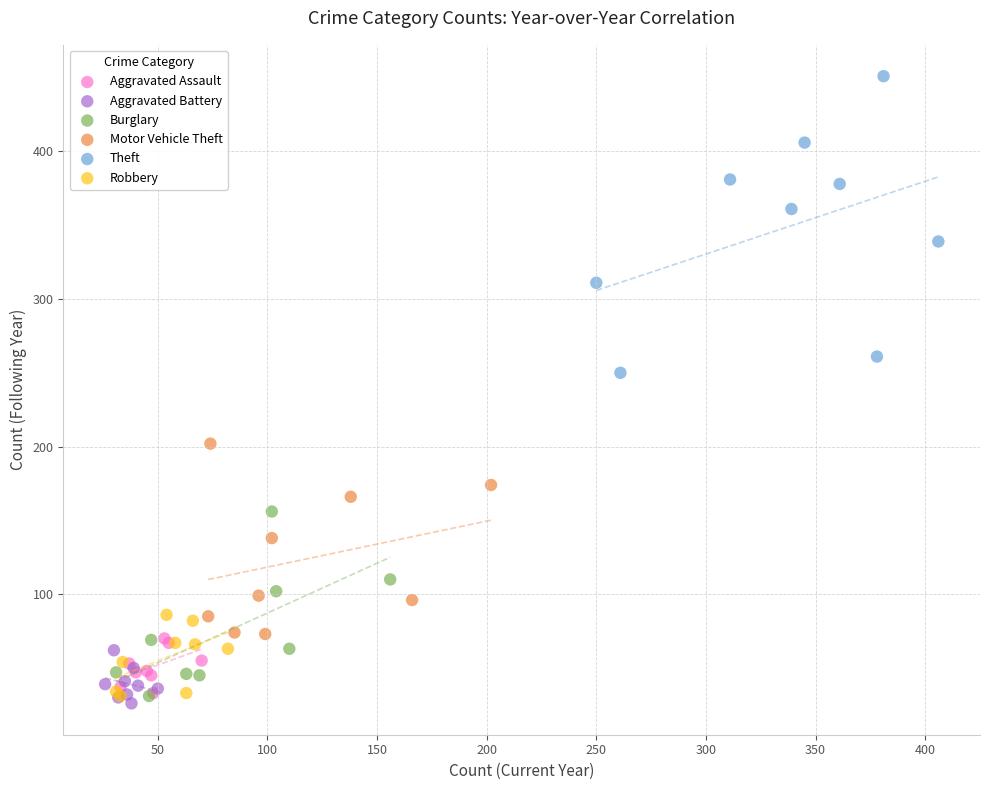

What are all the series names shown in the legend?

Aggravated Assault, Aggravated Battery, Burglary, Motor Vehicle Theft, Theft, Robbery